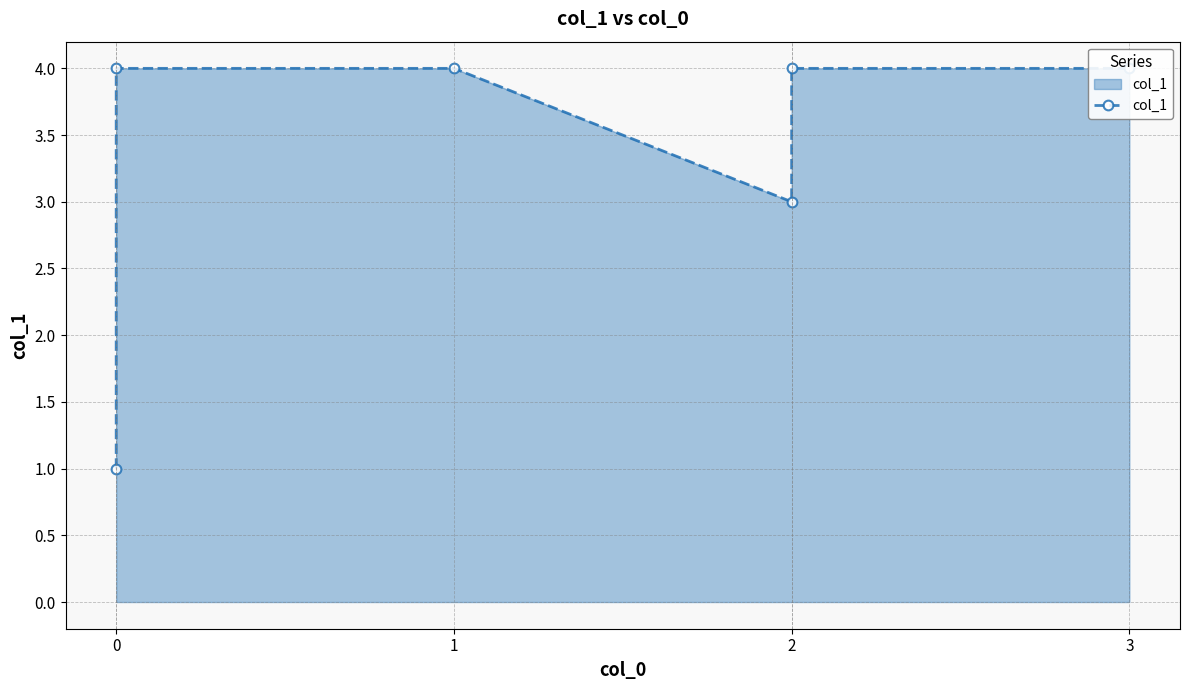

How many lines are shown in the chart?

1